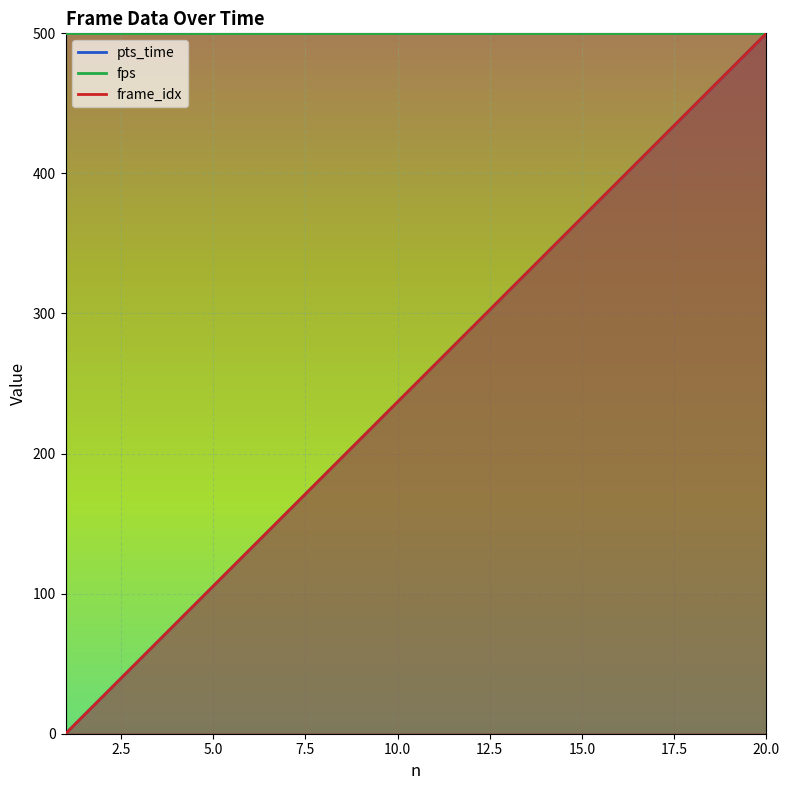

Between 6 and 10, which series saw the biggest shift?

pts_time